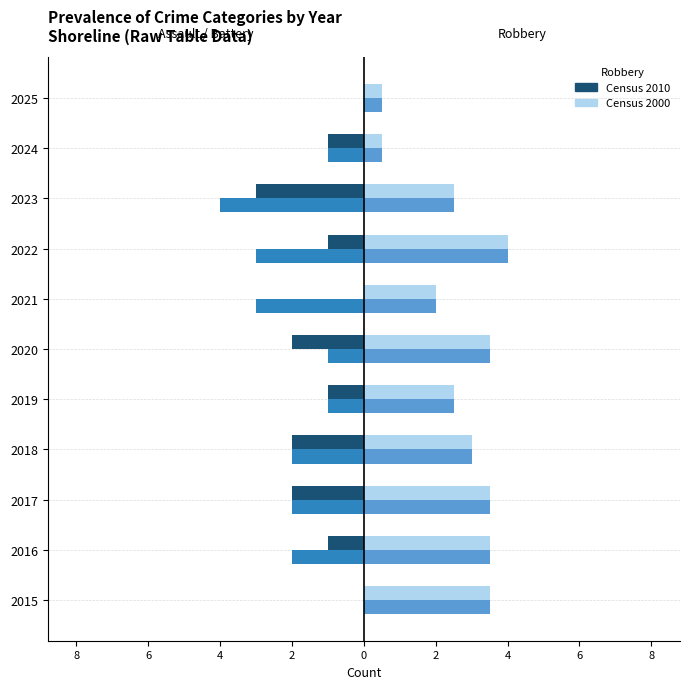

How many bars are there in each group?

4